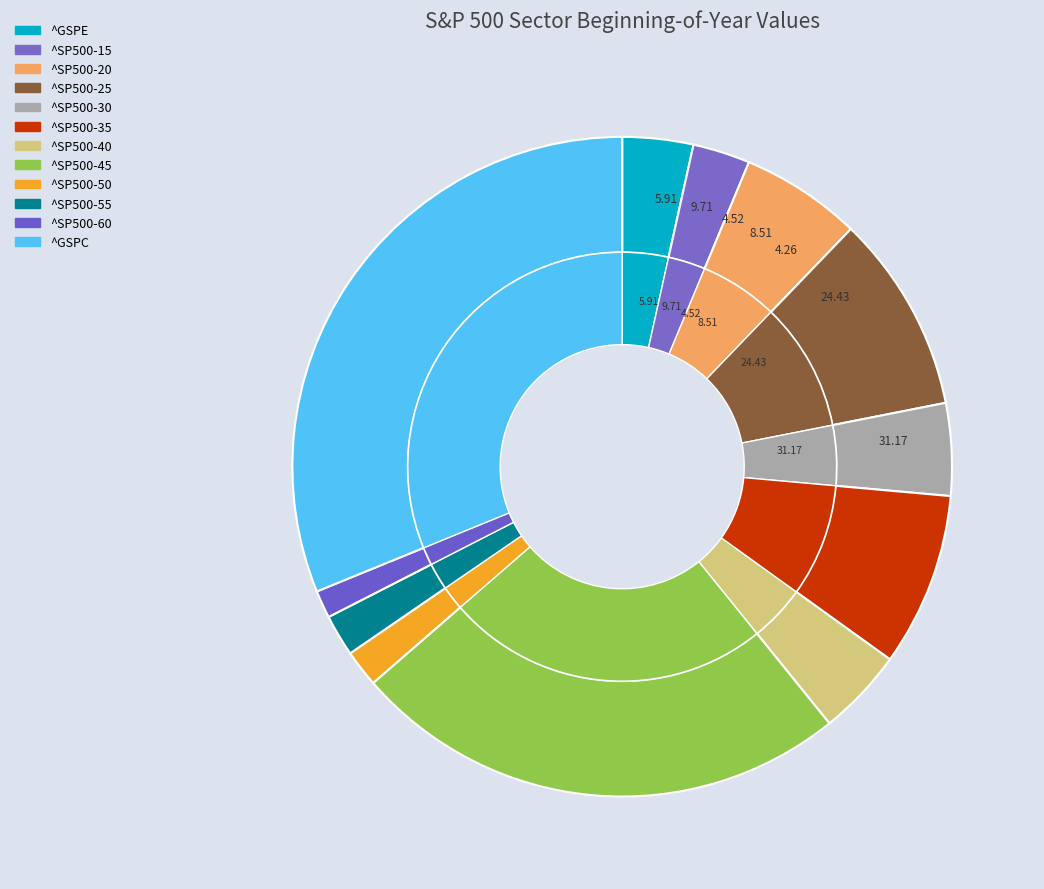

Which category has the biggest portion of the pie?

^GSPC